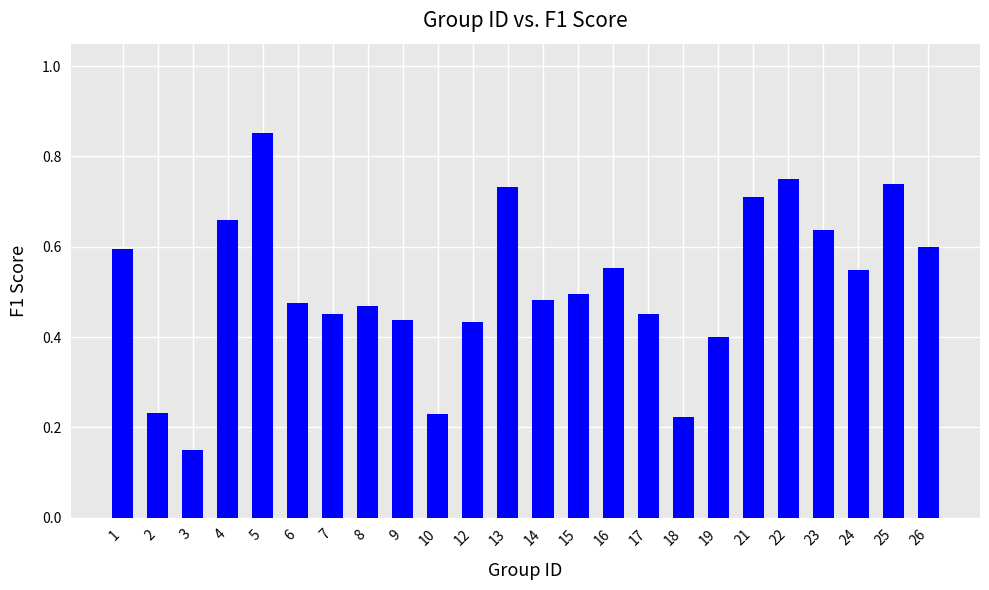

Which label corresponds to the smallest value in the chart?

3